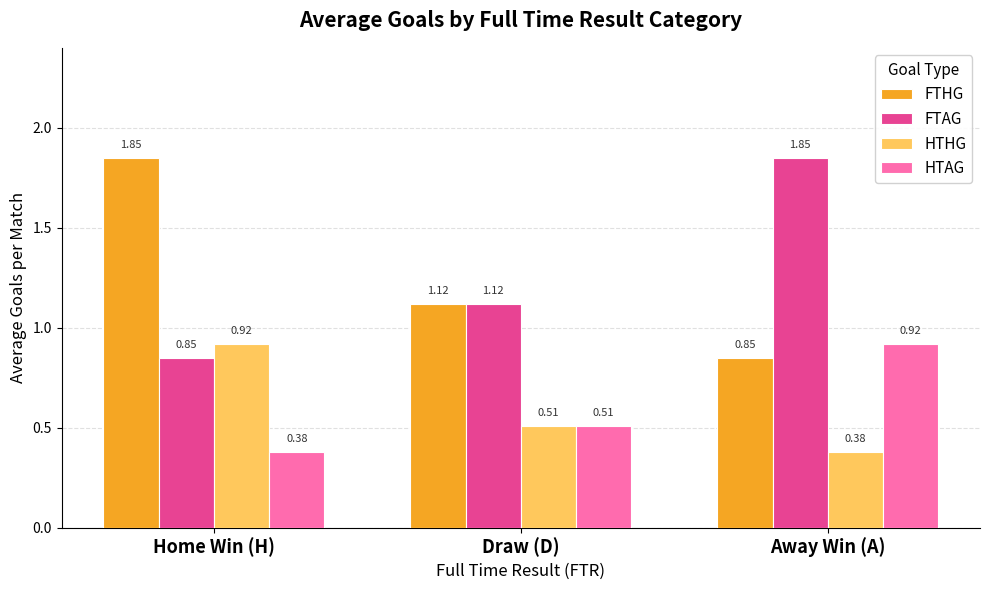

What is the difference between the maximum and second lowest values in the FTHG series?

0.7